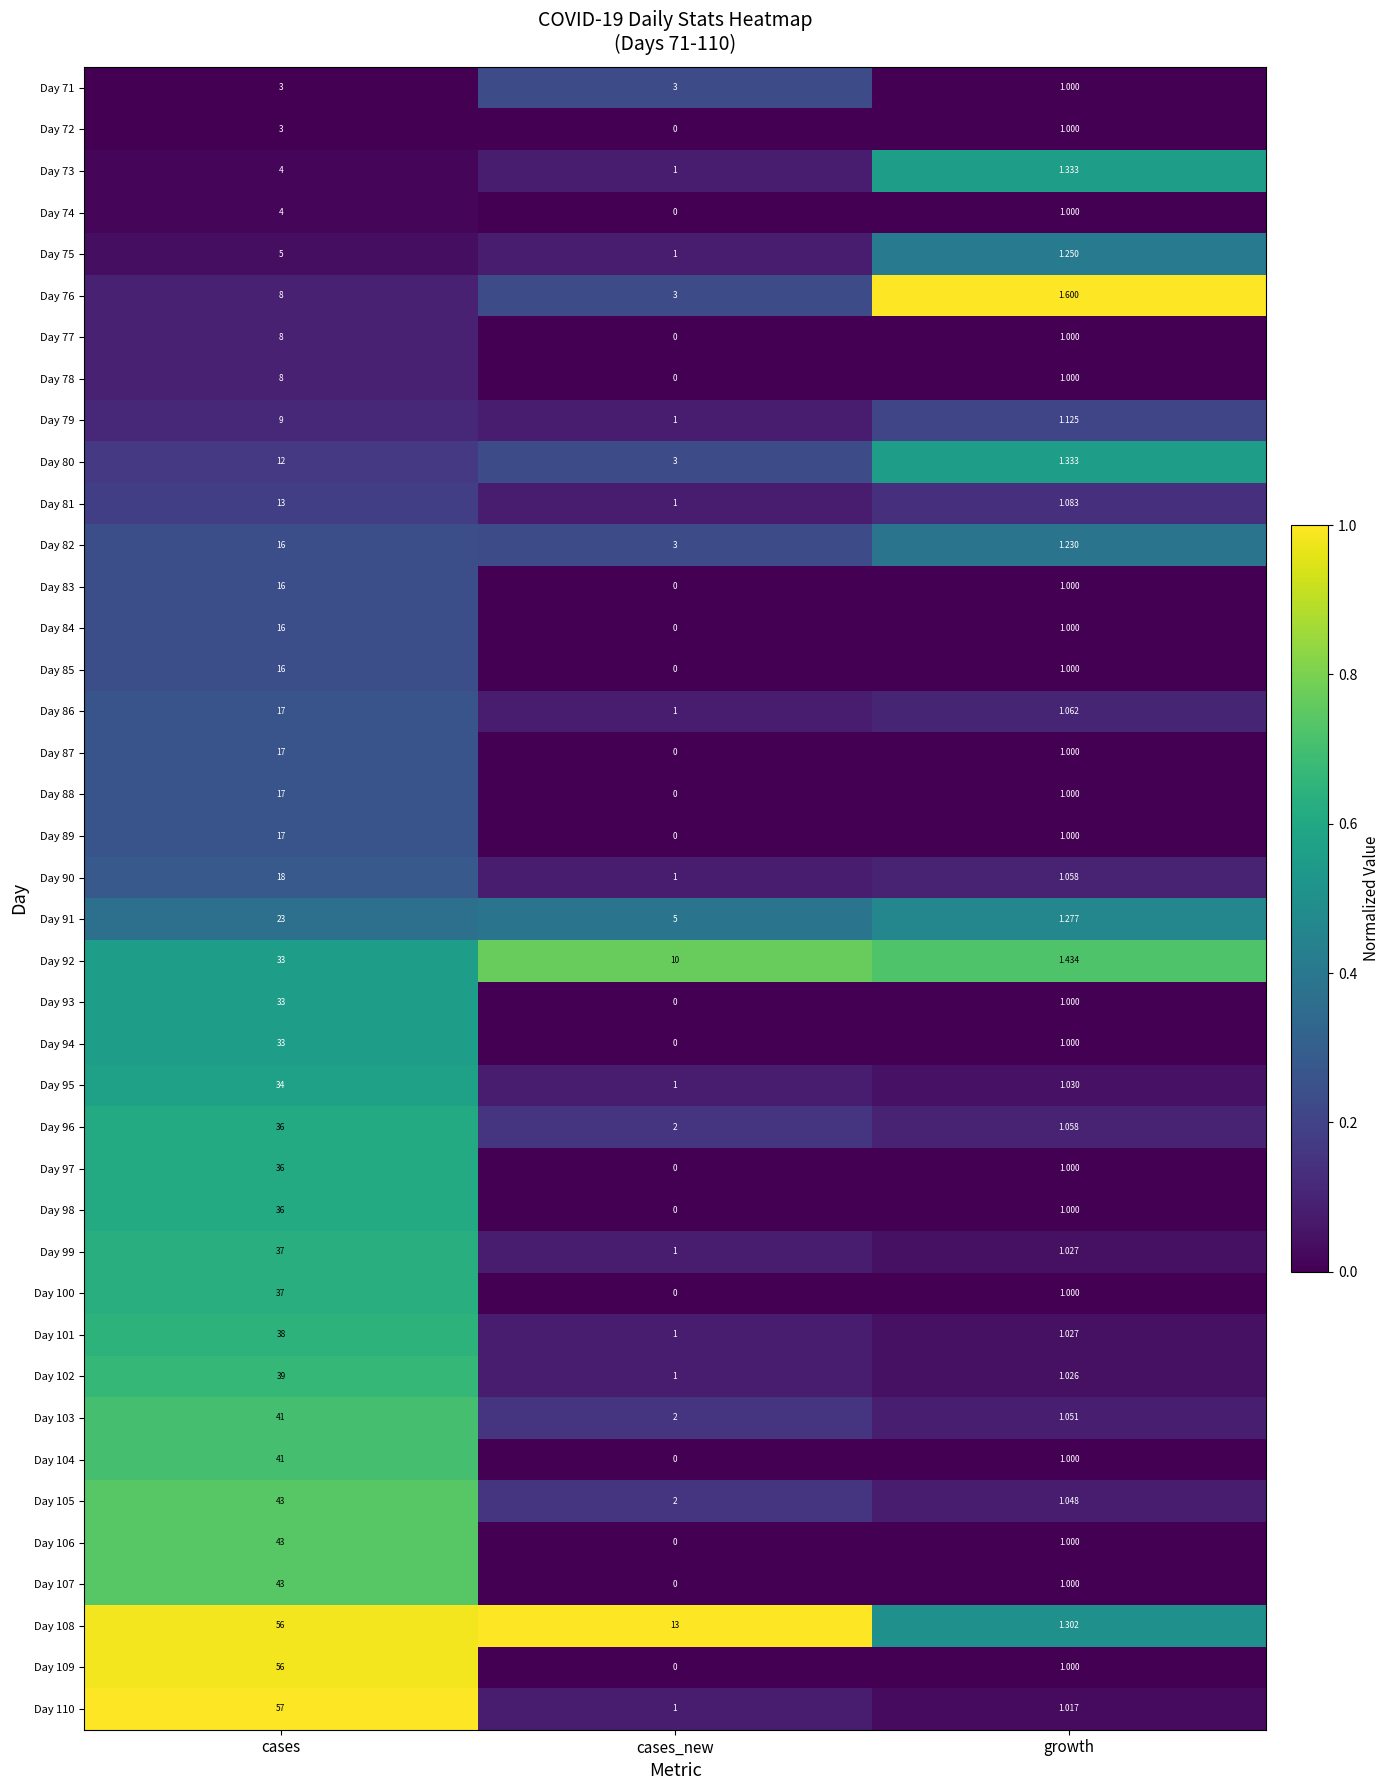

At which category does the chart reach its peak across all series?

cases